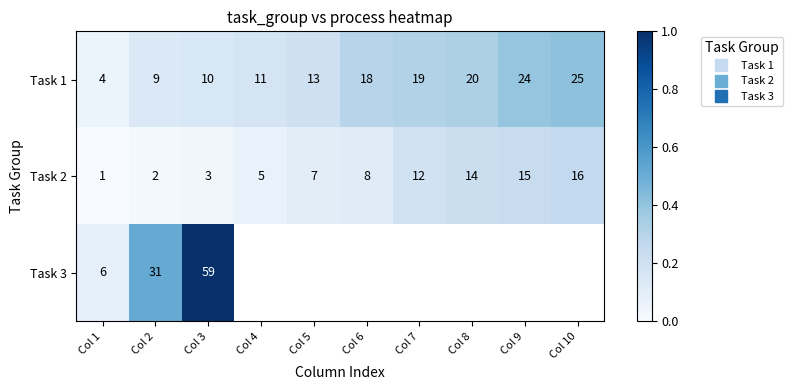

Between Col 5 and Col 8, which is larger?

Col 8